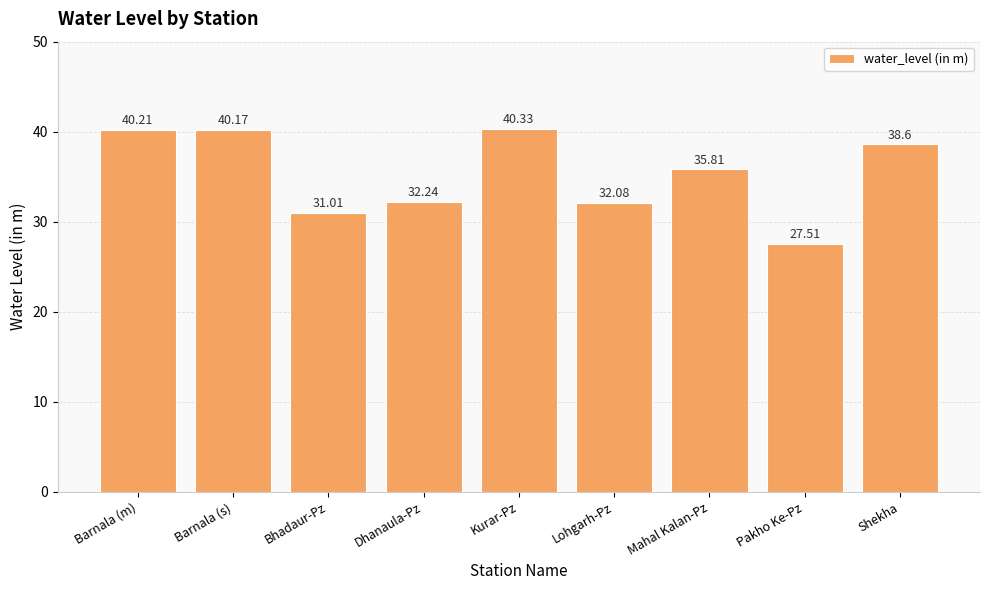

Which label corresponds to the smallest value in the chart?

Pakho Ke-Pz